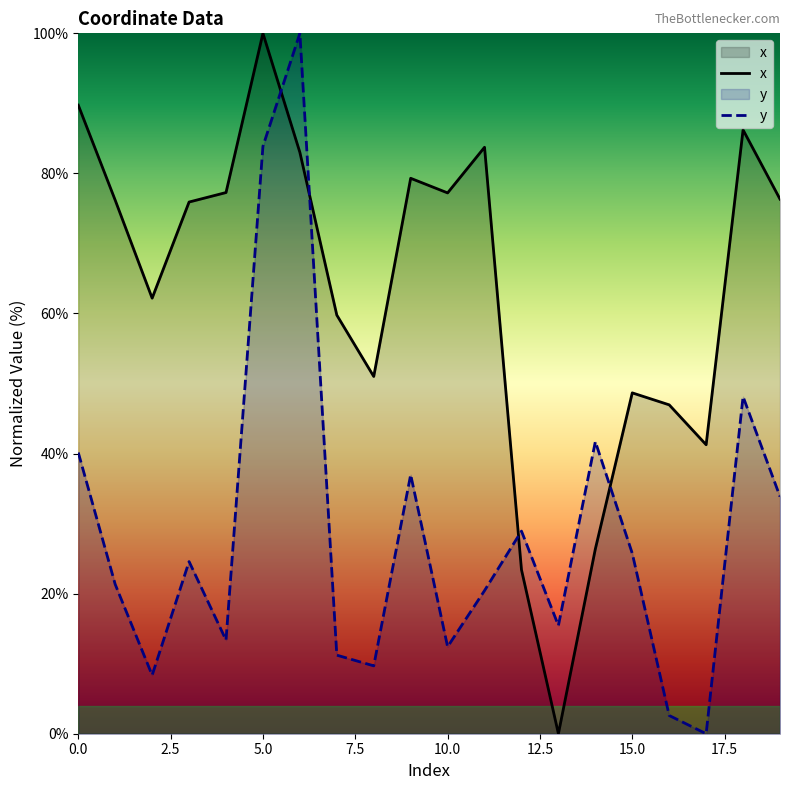

What is the value of the y point at the 15th from the left?

41.7